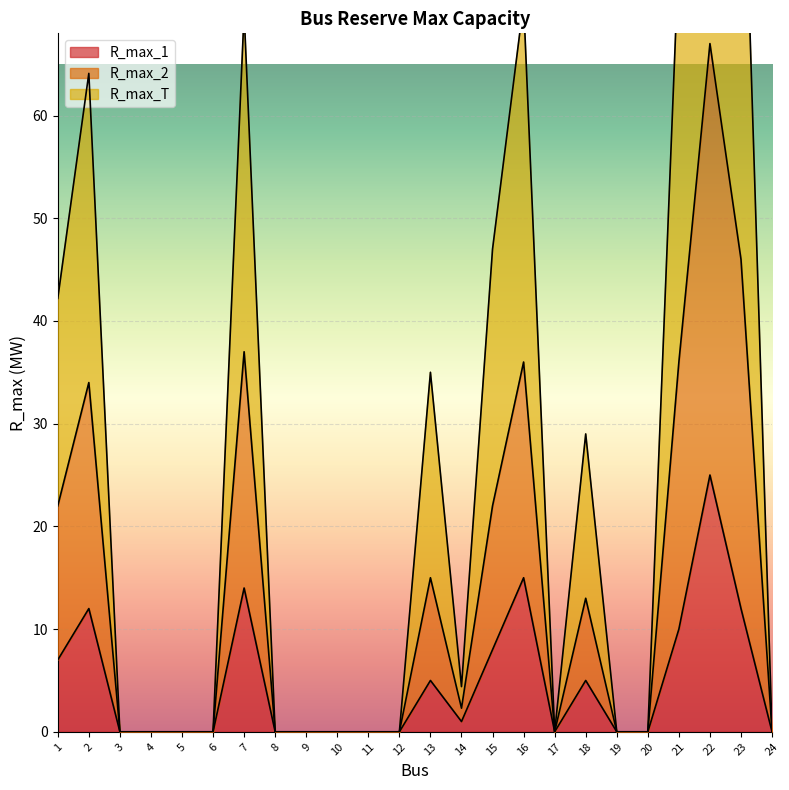

Is it true that R_max_1 equals 5 at 13?

True